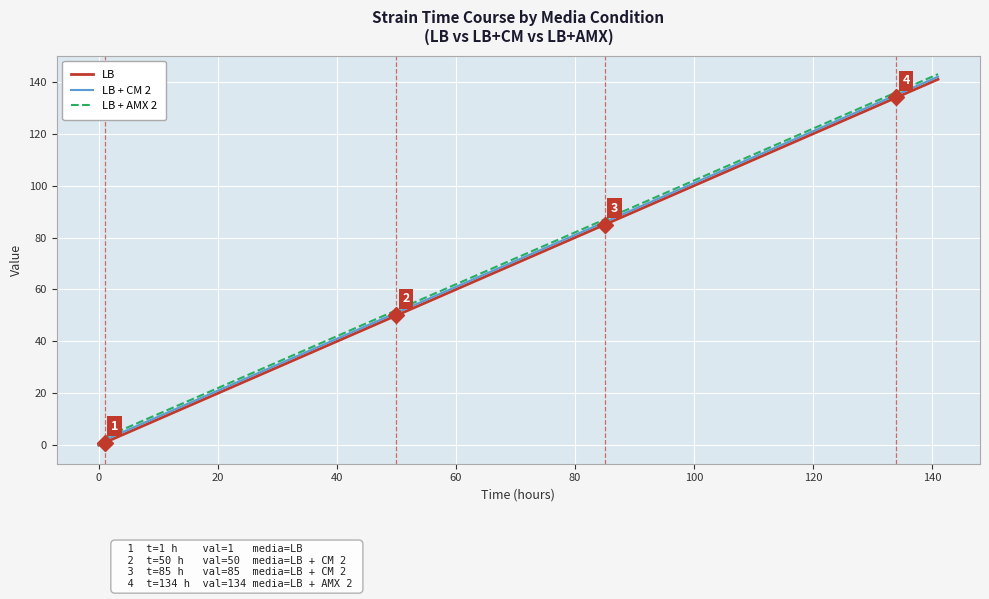

What is the maximum value shown in the chart?

143